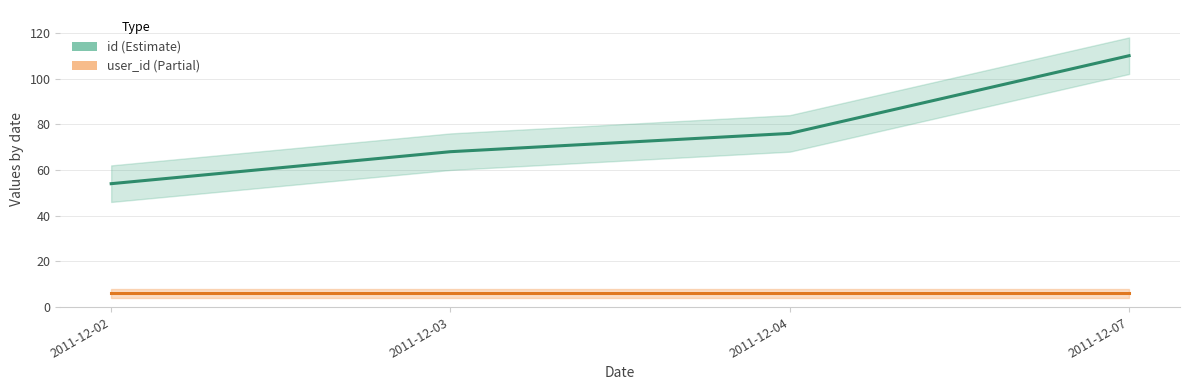

The value of user_id at 2011-12-03 is 2. True or false?

False